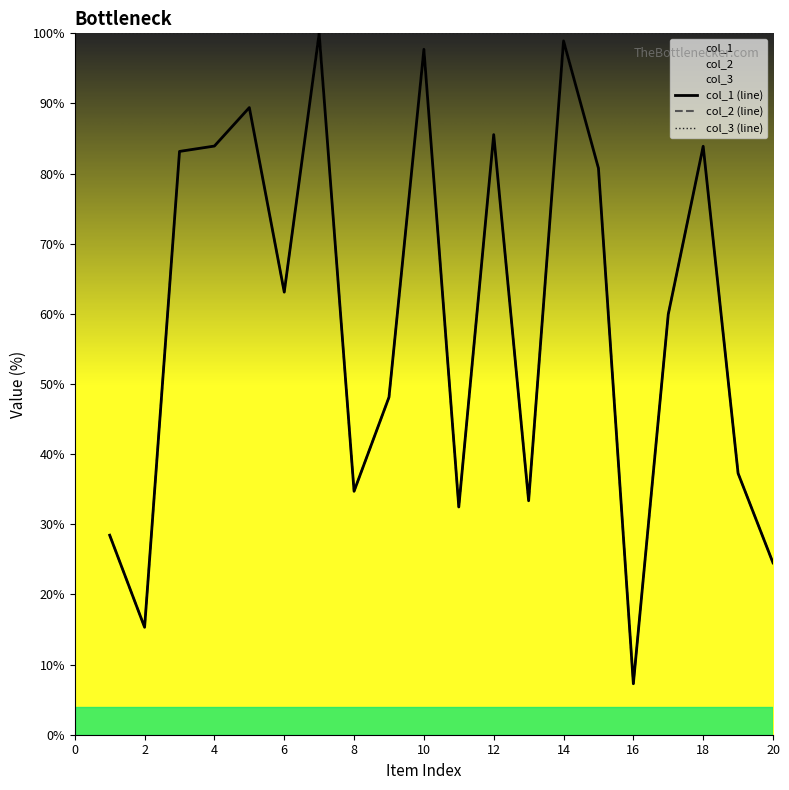

At which category does col_1 (line) reach its first local valley?

2